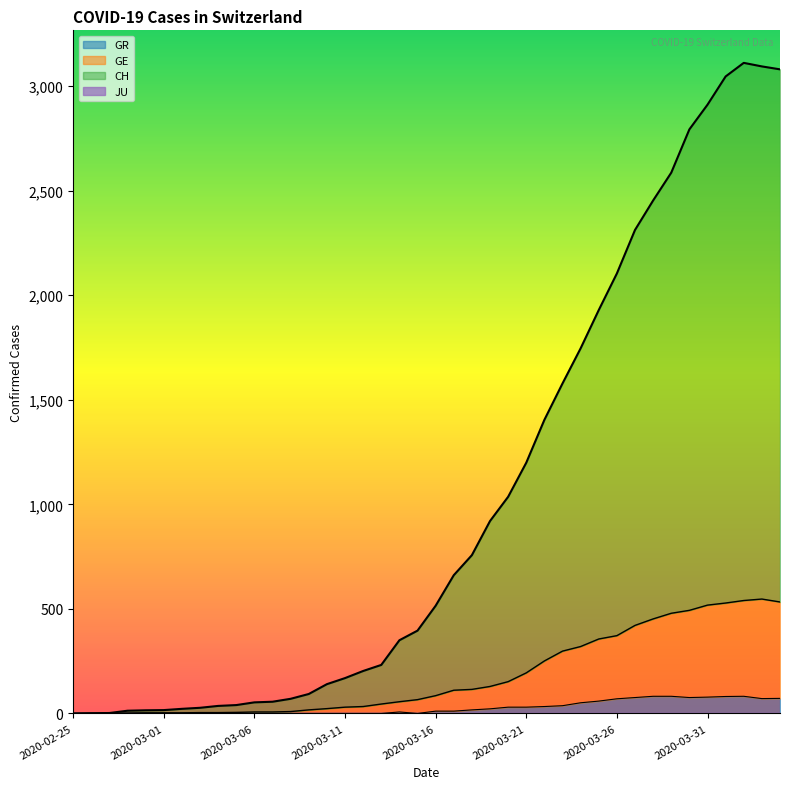

How many lines are shown in the chart?

3